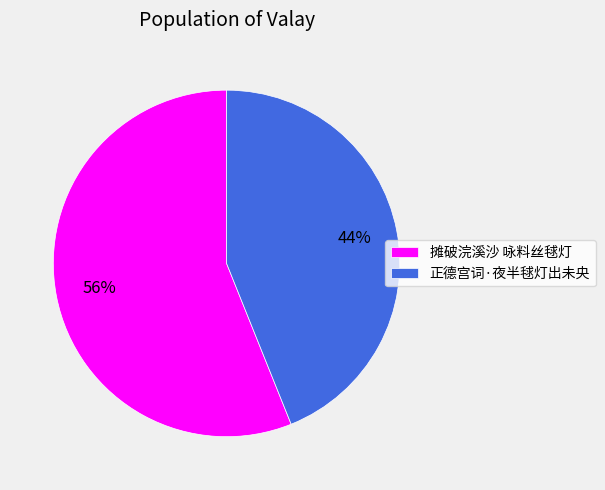

Is the sum of 正德宫词·夜半毬灯出未央 and 摊破浣溪沙 咏料丝毬灯 greater than half?

Yes